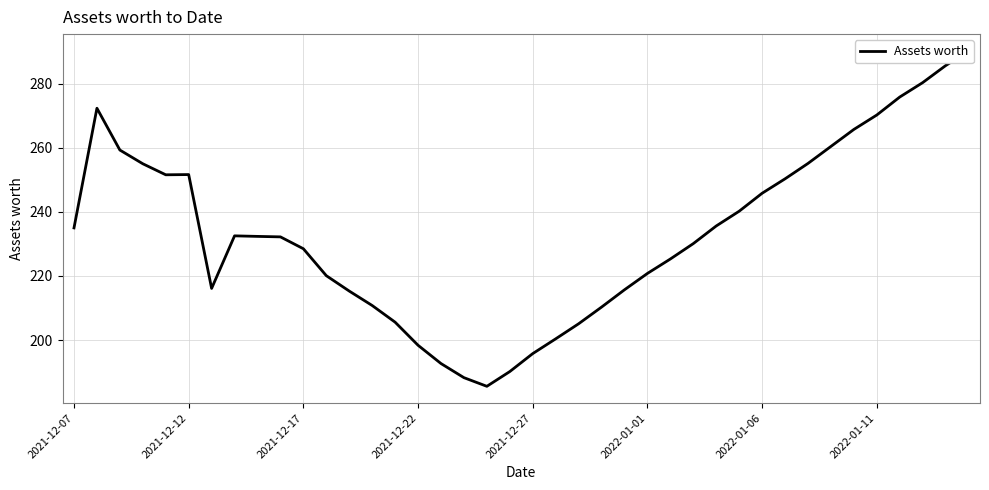

How many interior local valleys (lower than both neighbors) does the data have?

3